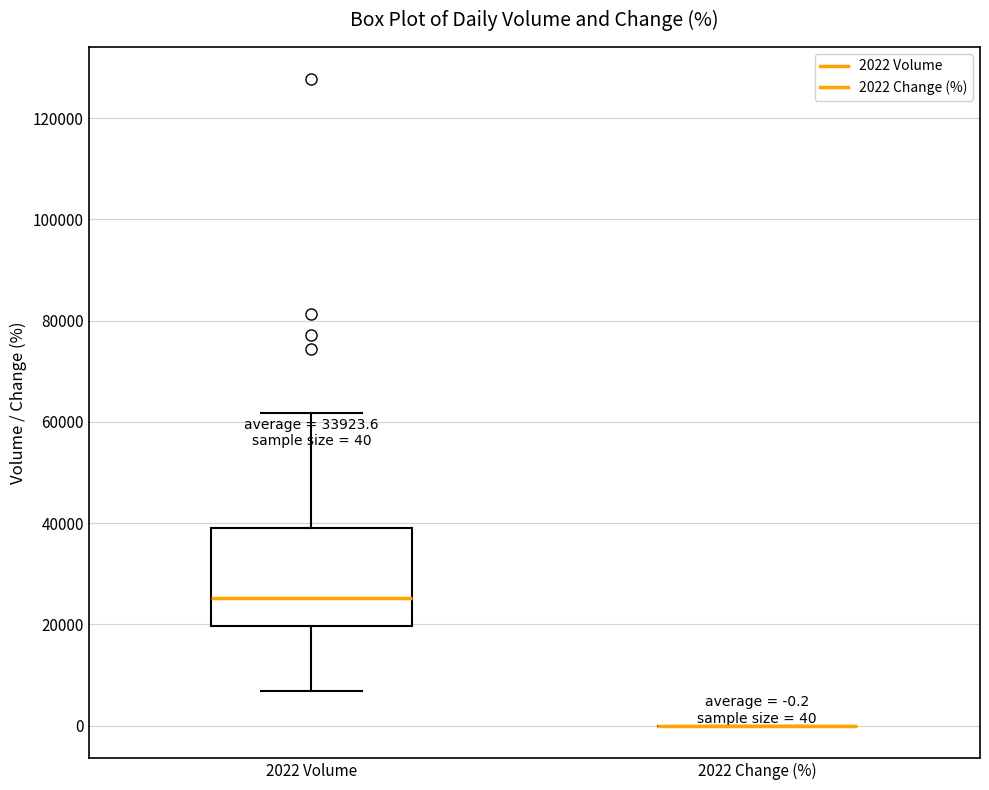

Which box is the tallest, from its lower edge to its upper edge?

2022 Volume